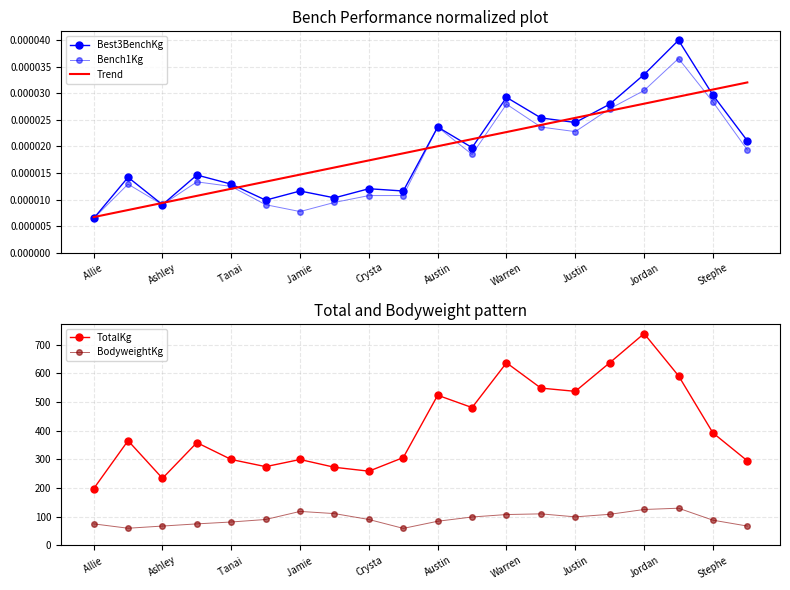

Reading left to right, transcribe all the data shown in this chart.

Best3BenchKg: 0.0	0.0	0.0	0.0	0.0	0.0	0.0	0.0	0.0	0.0	0.0	0.0	0.0	0.0	0.0	0.0	0.0	0.0	0.0	0.0
Bench1Kg: 0.0	0.0	0.0	0.0	0.0	0.0	0.0	0.0	0.0	0.0	0.0	0.0	0.0	0.0	0.0	0.0	0.0	0.0	0.0	0.0
Trend: 0.0	0.0	0.0	0.0	0.0	0.0	0.0	0.0	0.0	0.0	0.0	0.0	0.0	0.0	0.0	0.0	0.0	0.0	0.0	0.0
TotalKg: 197.3	365.1	233.6	358.3	299.4	274.4	299.4	272.2	258.6	306.2	523.9	480.8	637.3	548.9	537.5	637.3	739.4	591.9	392.4	294.8
BodyweightKg: 74.5	59.2	66.8	74.4	81.0	89.8	118.0	110.4	89.8	58.7	83.6	98.5	107.0	109.4	98.9	107.9	124.7	129.2	87.4	66.8